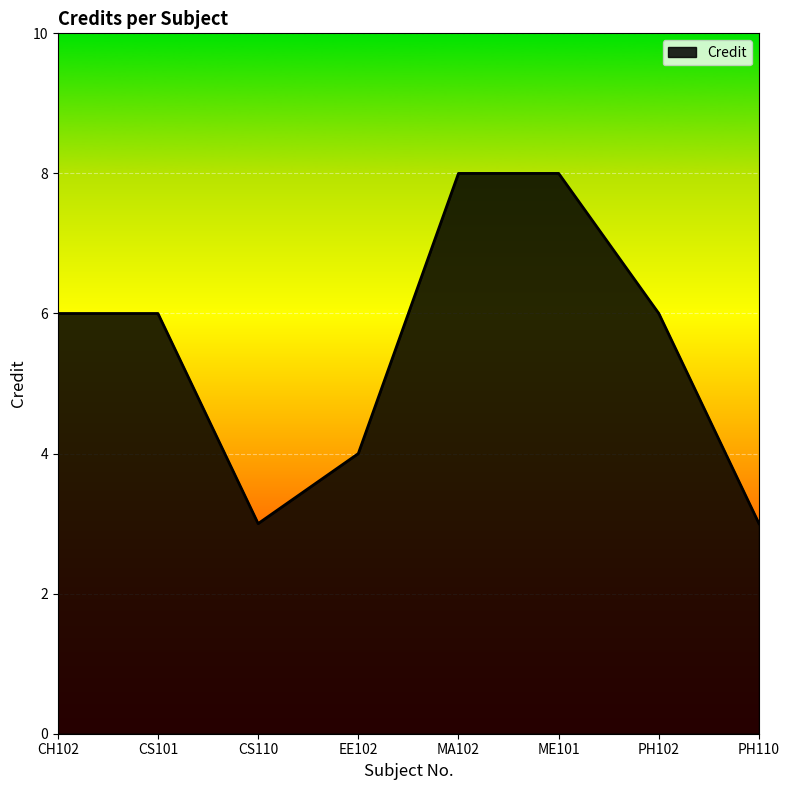

Which has a higher value, MA102 or CS110?

MA102